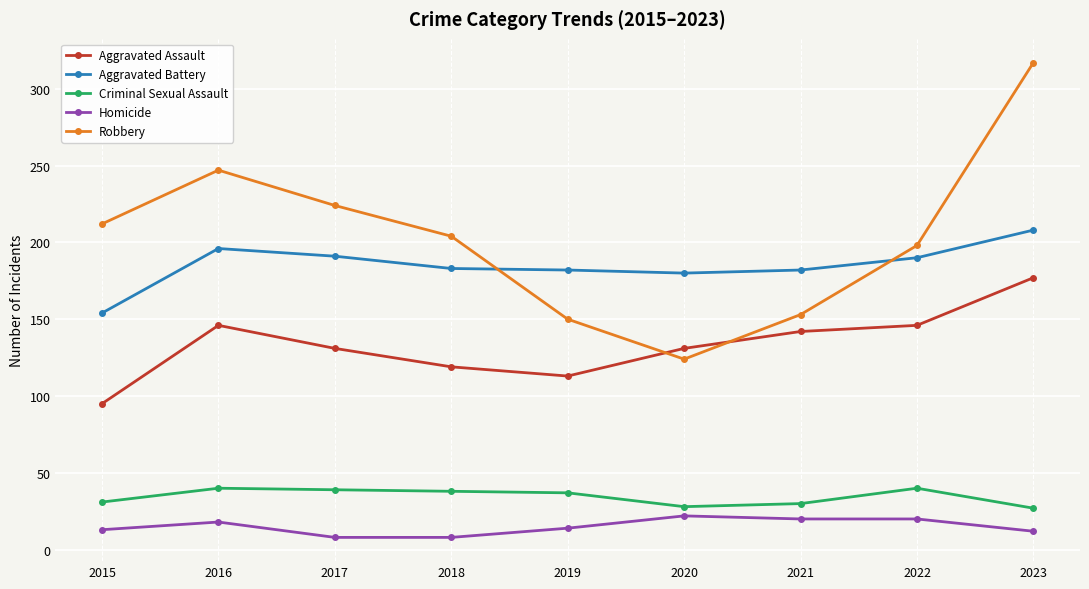

Which series has the largest total across all categories?

Robbery